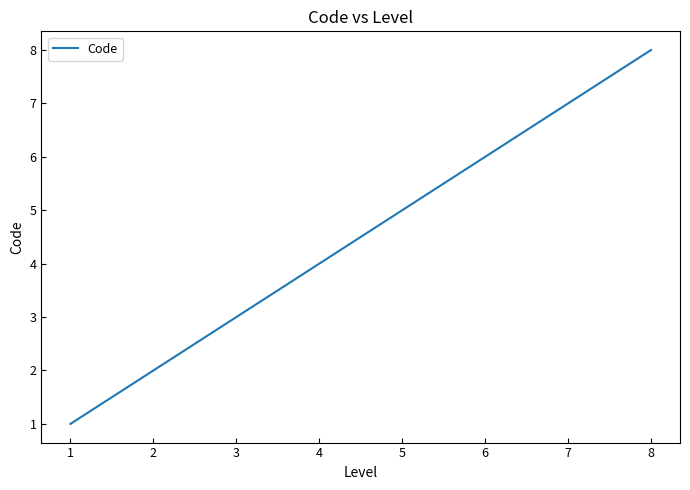

How many lines are shown in the chart?

1